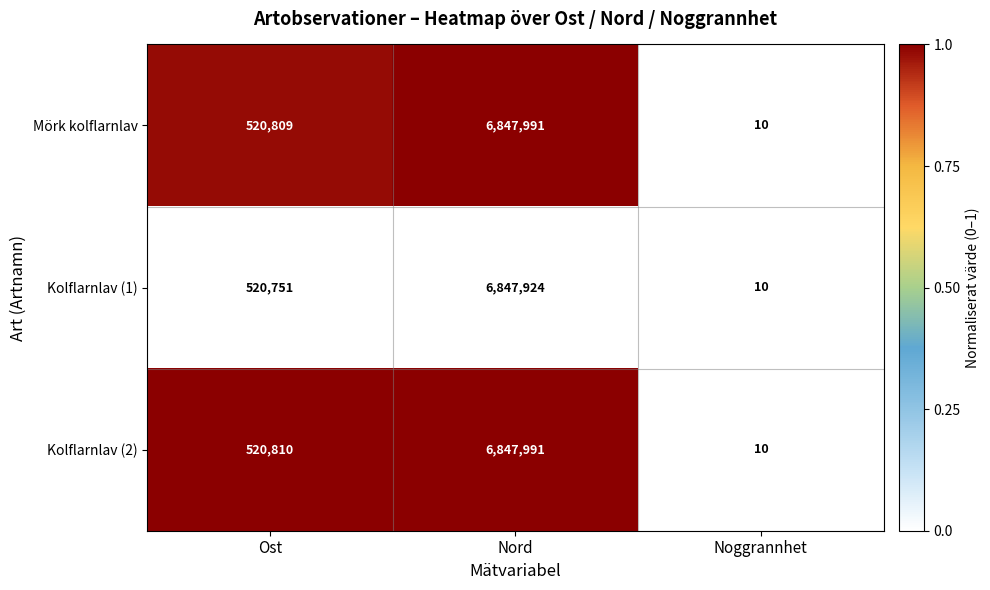

Count the number of categories in the chart.

3